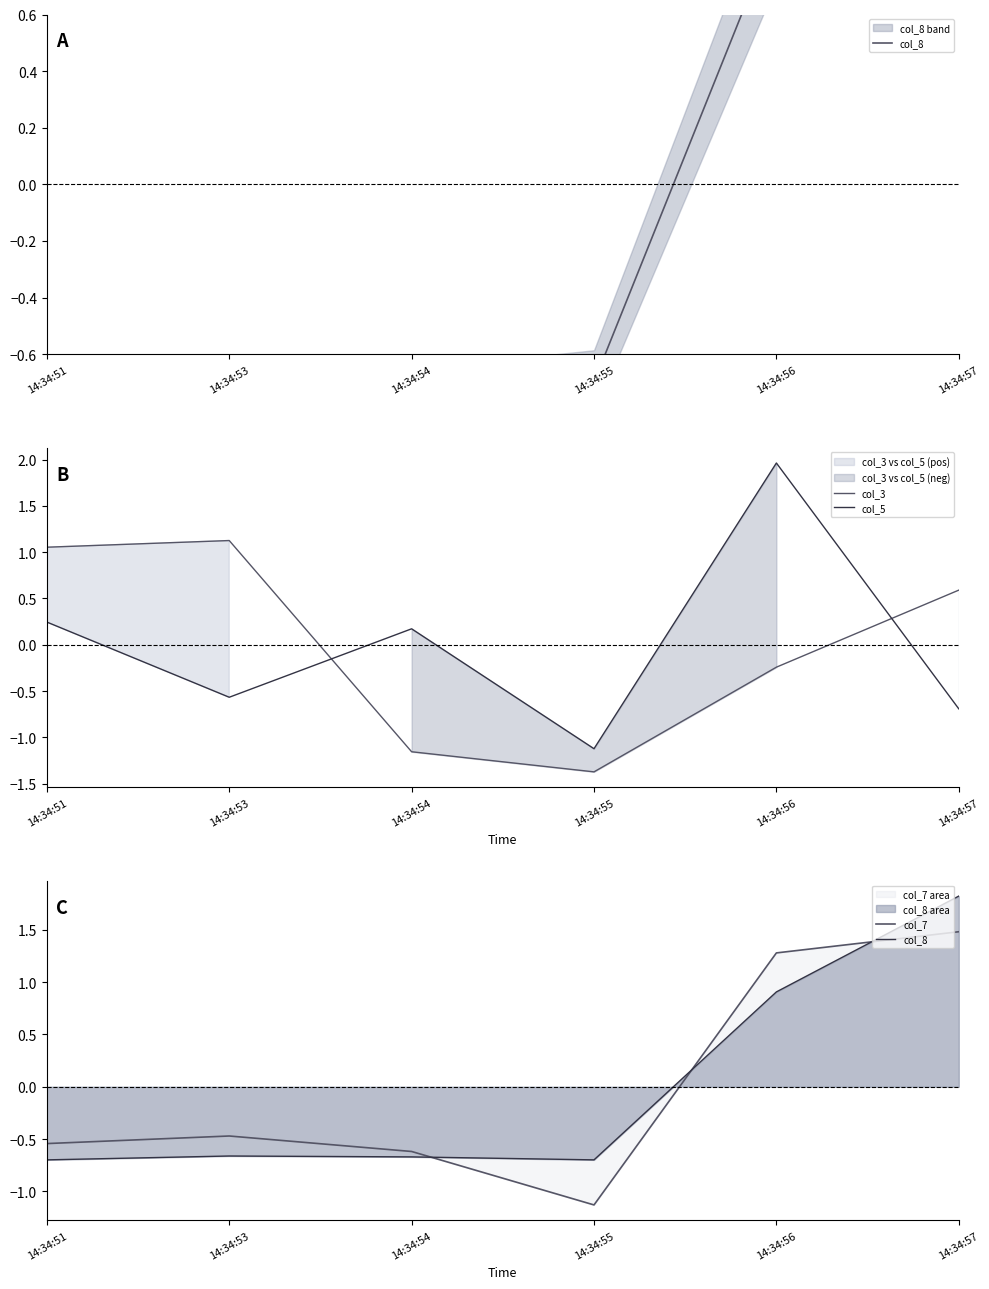

Reading left to right, list all the values displayed in this chart.

col_8: -0.7	-0.7	-0.7	-0.7	0.9	1.8
col_3: 1.1	1.1	-1.2	-1.4	-0.2	0.6
col_5: 0.2	-0.6	0.2	-1.1	2.0	-0.7
col_7: -0.5	-0.5	-0.6	-1.1	1.3	1.5